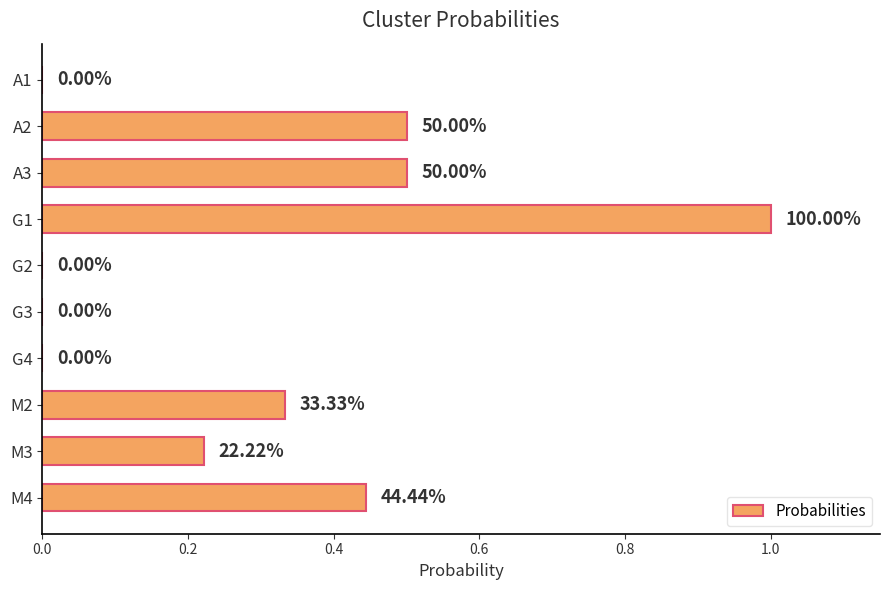

Does the chart contain stacked bars?

No